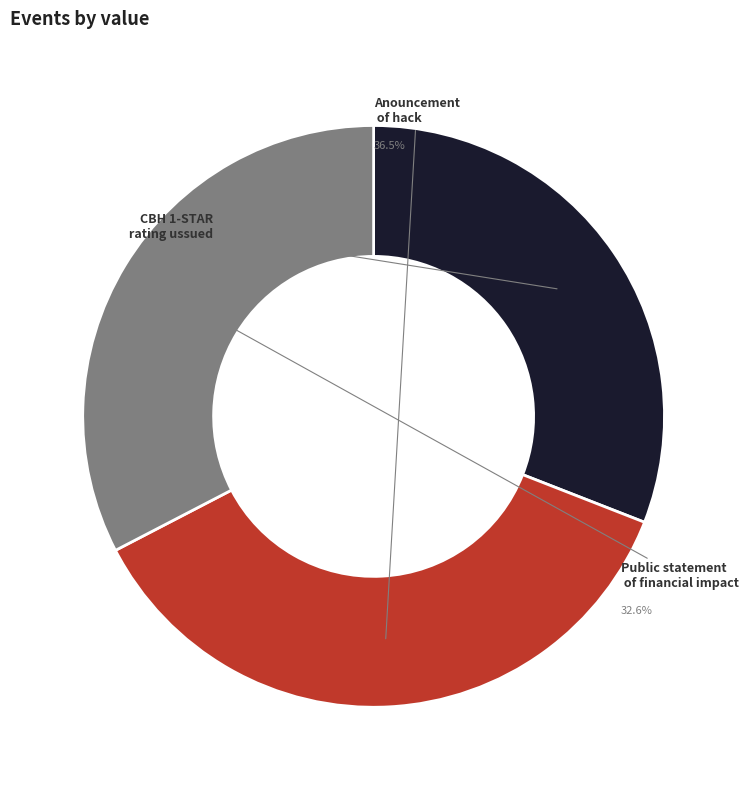

Count the number of slices in the pie.

3